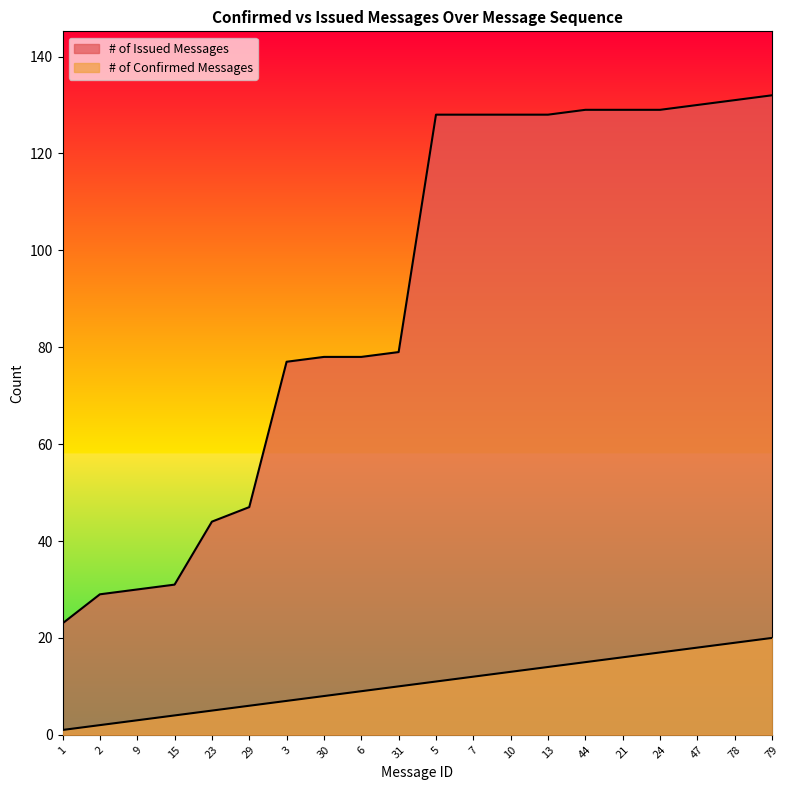

Reading right to left, what are all the values shown in this chart?

# of Confirmed Messages: 20	19	18	17	16	15	14	13	12	11	10	9	8	7	6	5	4	3	2	1
# of Issued Messages: 132	131	130	129	129	129	128	128	128	128	79	78	78	77	47	44	31	30	29	23